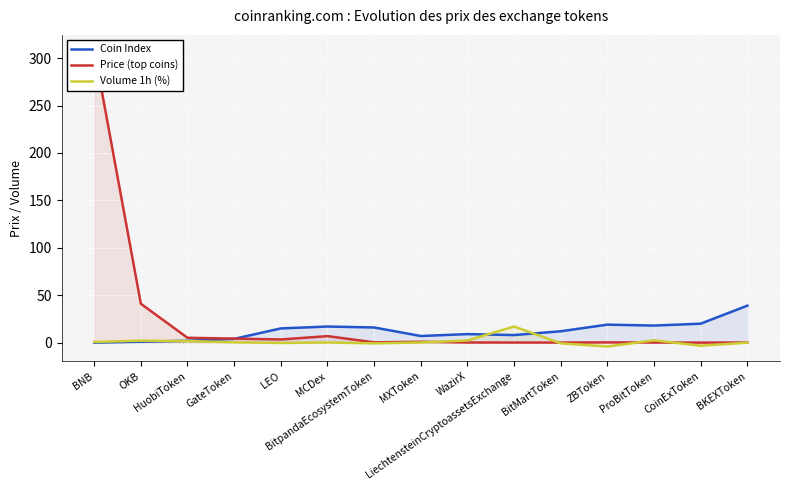

Count the number of categories in the chart.

15